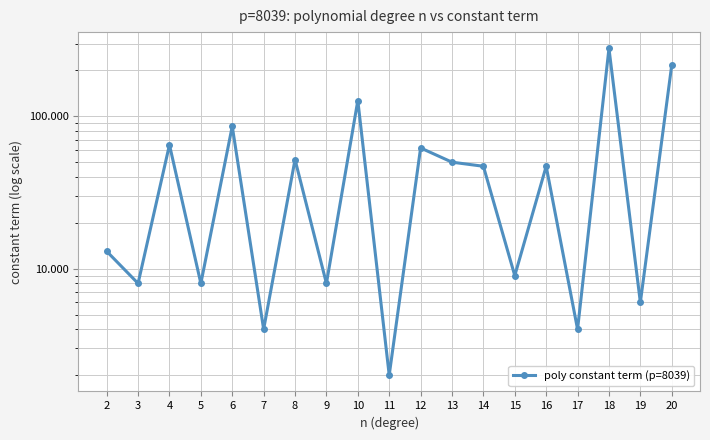

List the labels in order of value, largest first.

18, 20, 10, 6, 4, 12, 8, 13, 14, 16, 2, 15, 3, 5, 9, 19, 7, 17, 11